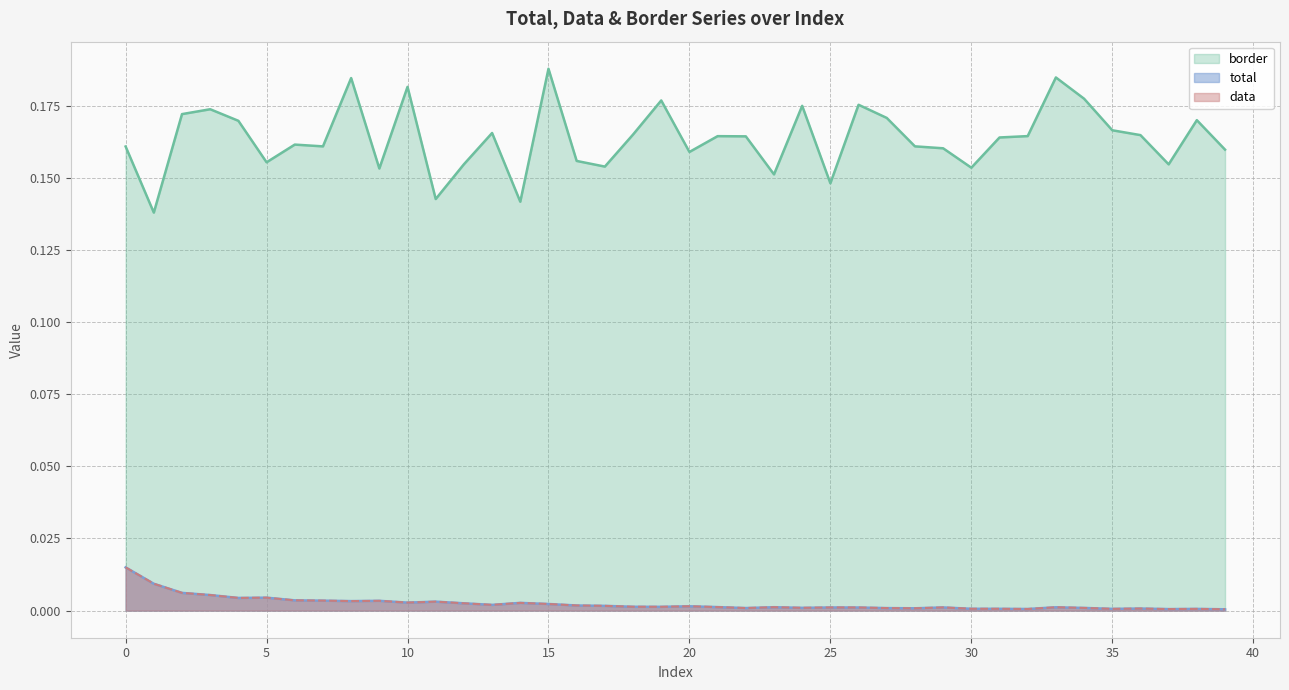

What value does the border series have at 21?

0.2